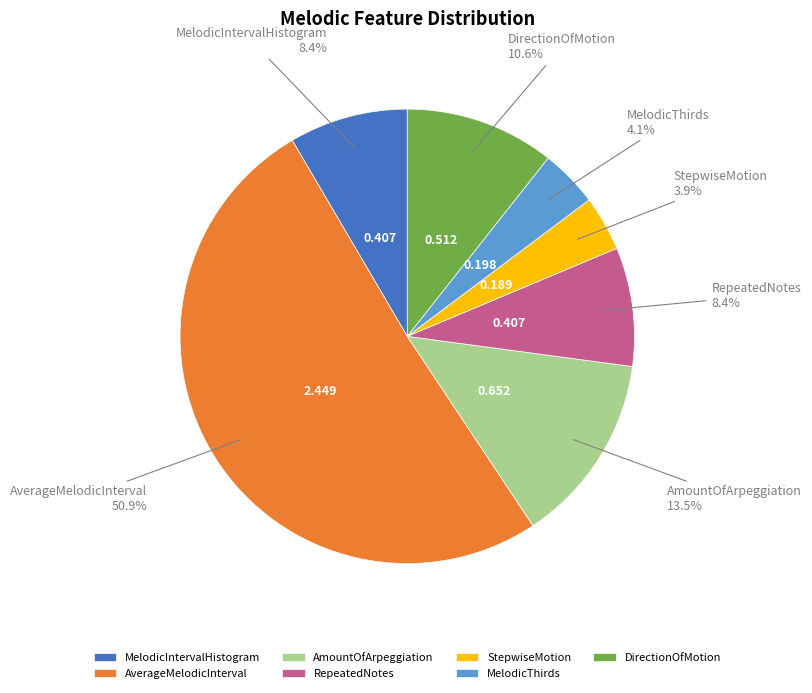

What is the largest slice in the pie chart?

AverageMelodicInterval